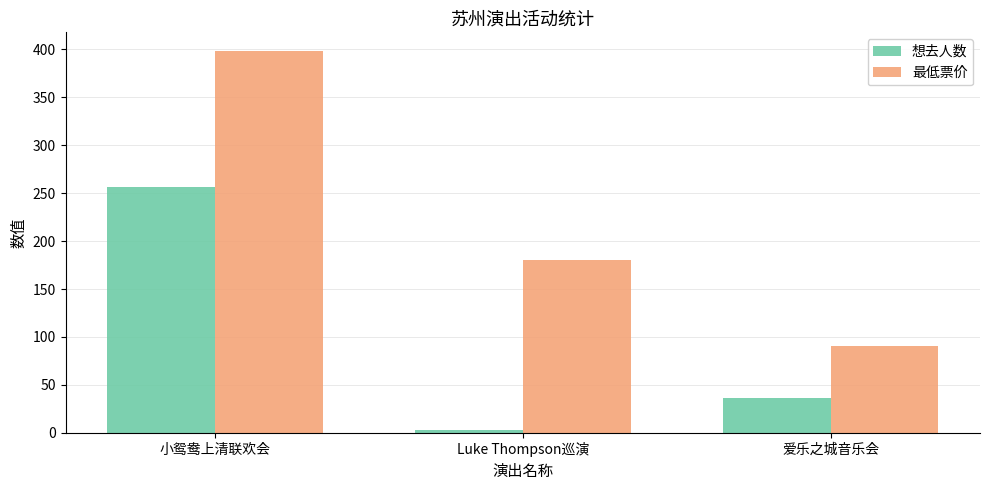

What position from the right is 小鸳鸯上清联欢会?

3